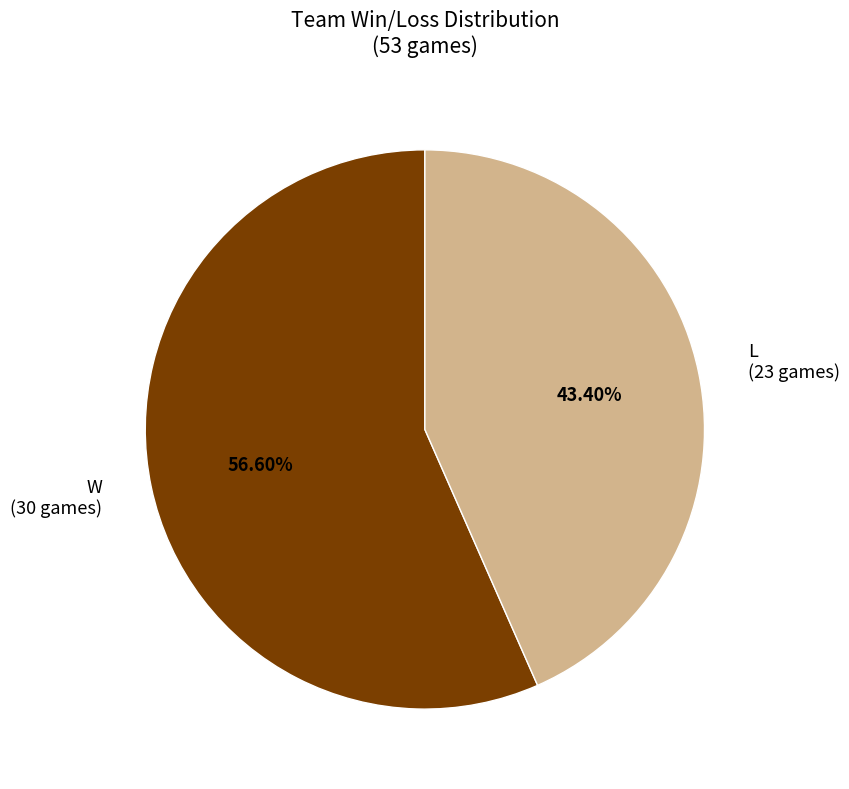

What percentage is the L slice, to the nearest percent?

43%